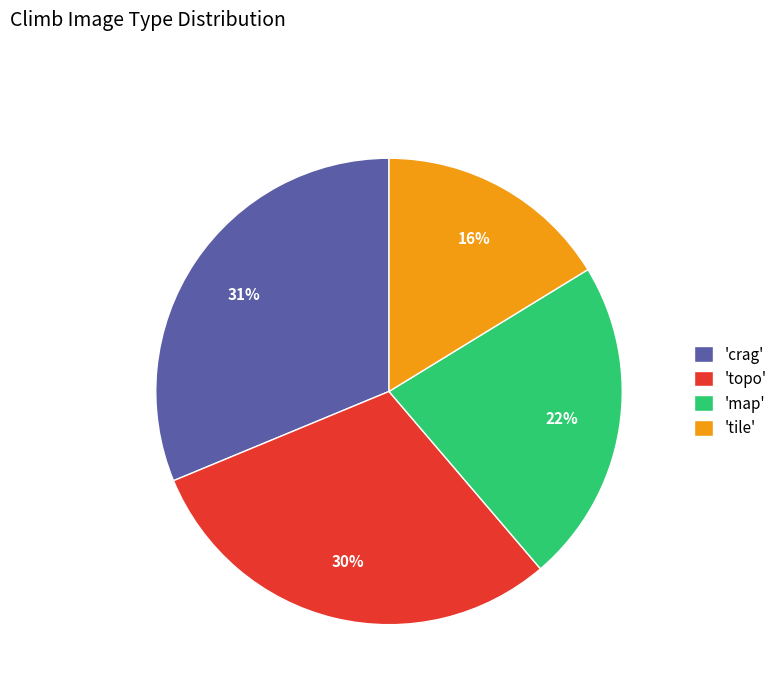

The 'topo' slice represents 22% of the pie. True or false?

False